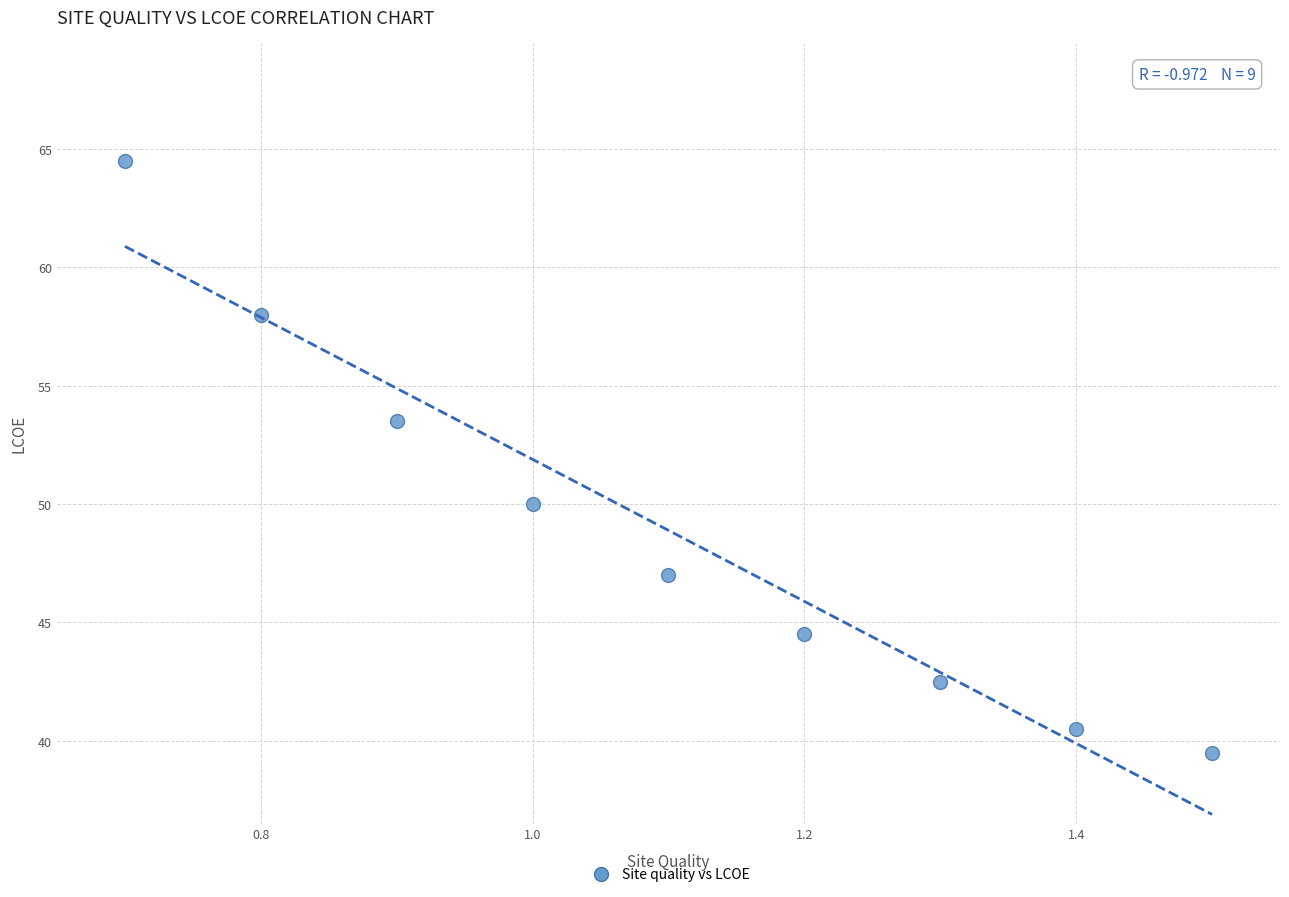

What Y value in the scatter plot is closest to 52?

53.5